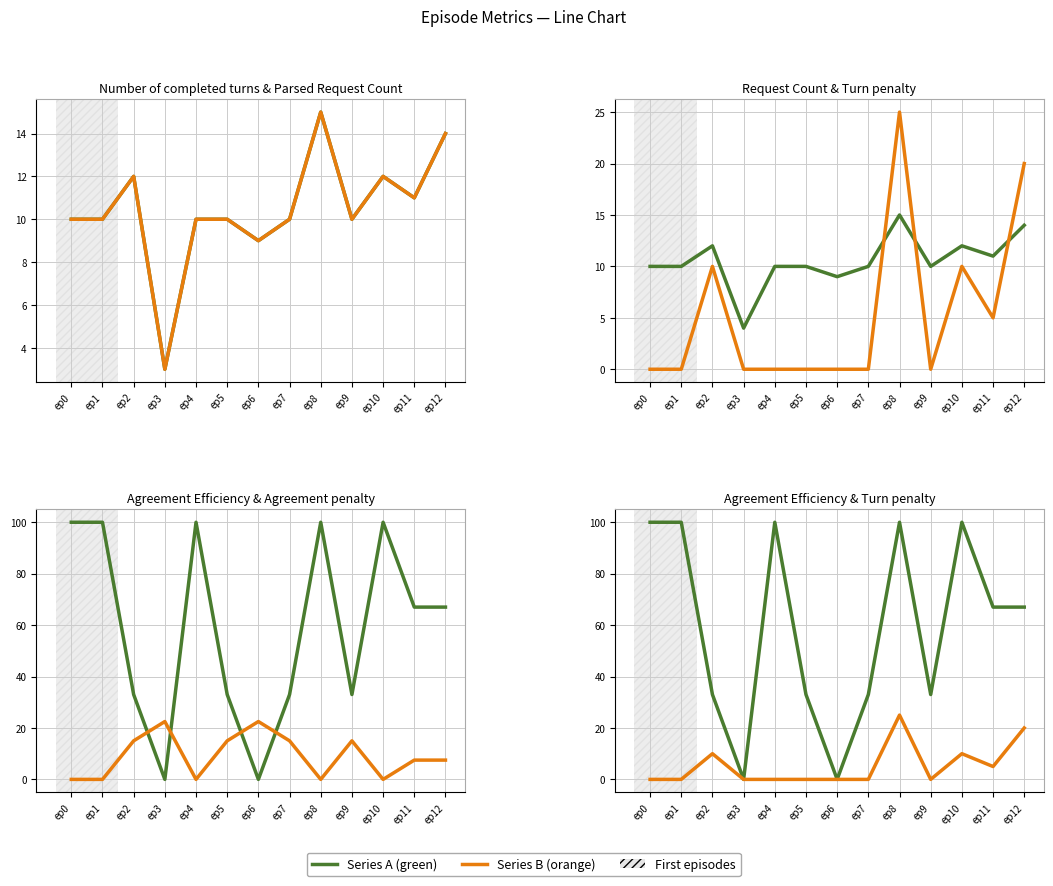

Reading left to right, what are all the values shown in this chart?

Number of completed turns: 10.0	10.0	12.0	3.0	10.0	10.0	9.0	10.0	15.0	10.0	12.0	11.0	14.0
Parsed Request Count: 10.0	10.0	12.0	3.0	10.0	10.0	9.0	10.0	15.0	10.0	12.0	11.0	14.0
Request Count: 10.0	10.0	12.0	4.0	10.0	10.0	9.0	10.0	15.0	10.0	12.0	11.0	14.0
Turn penalty: 0.0	0.0	10.0	0.0	0.0	0.0	0.0	0.0	25.0	0.0	10.0	5.0	20.0
Agreement Efficiency: 100.0	100.0	33.0	0.0	100.0	33.0	0.0	33.0	100.0	33.0	100.0	67.0	67.0
Agreement penalty: 0.0	0.0	15.0	22.5	0.0	15.0	22.5	15.0	0.0	15.0	0.0	7.5	7.5